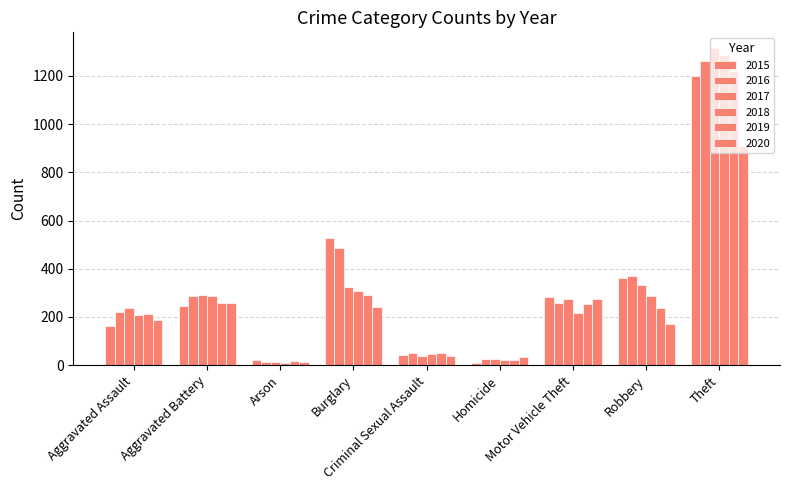

Which has a higher value, Aggravated Battery or Burglary?

Burglary